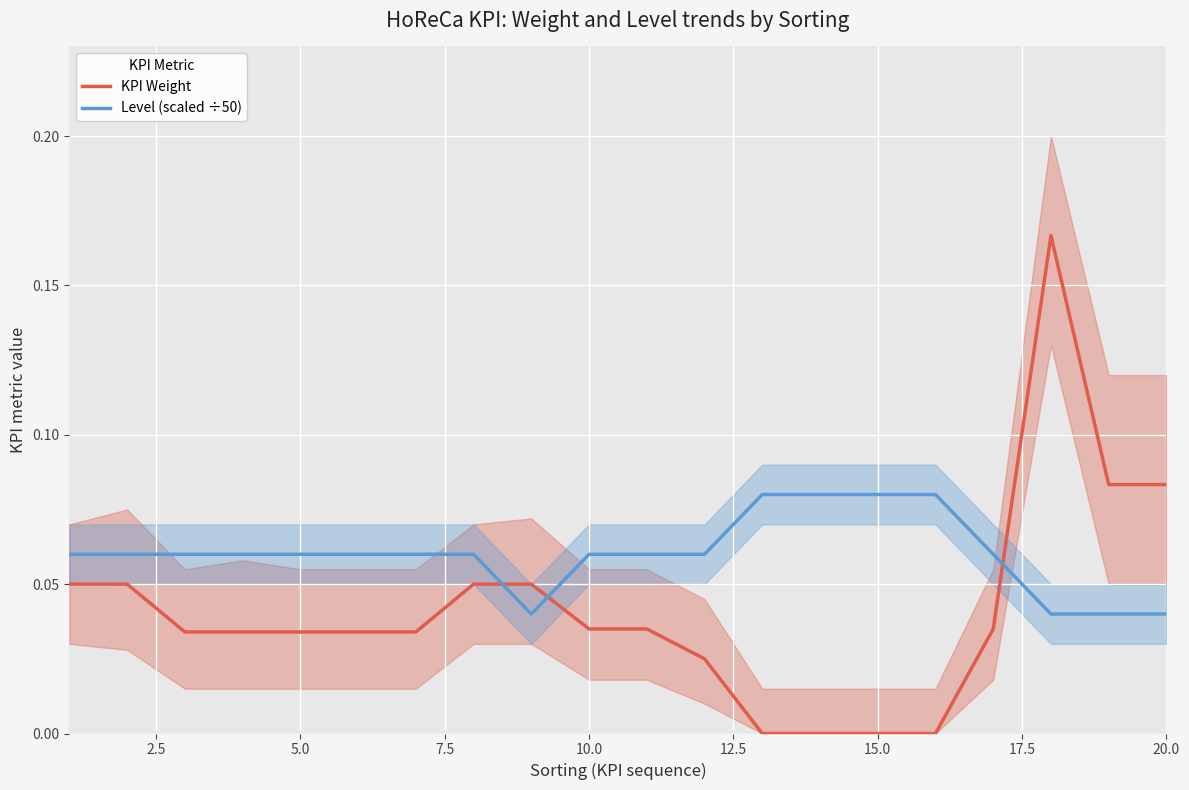

List the series in order of their overall mean, highest first.

Level (scaled ÷50), KPI Weight